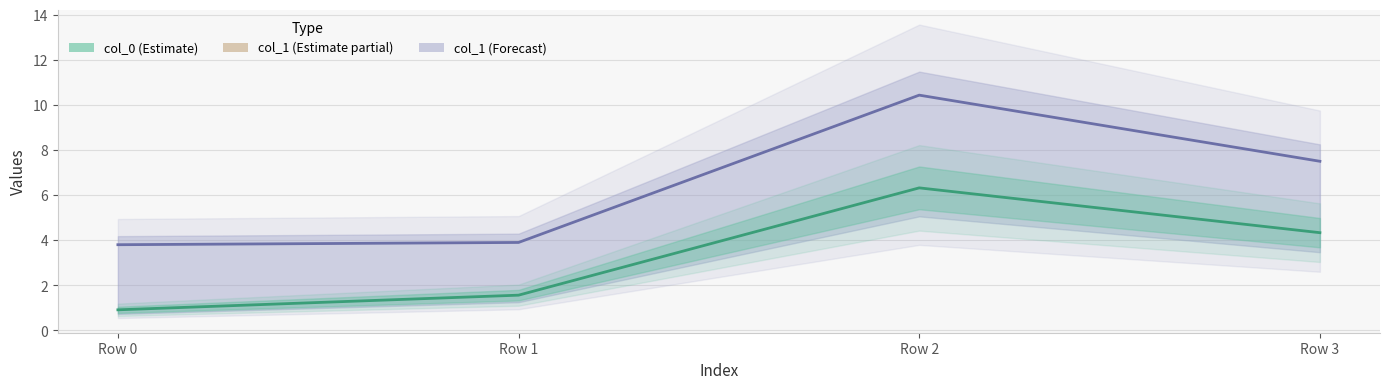

How many data points in col_0 are less than 4?

2